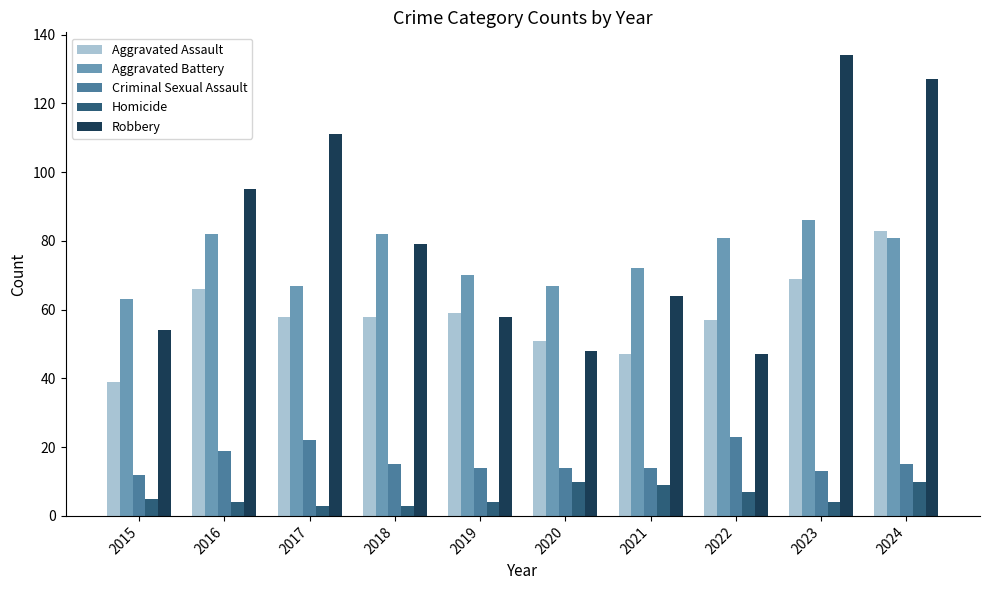

At which category is the sum across all series the highest?

2024